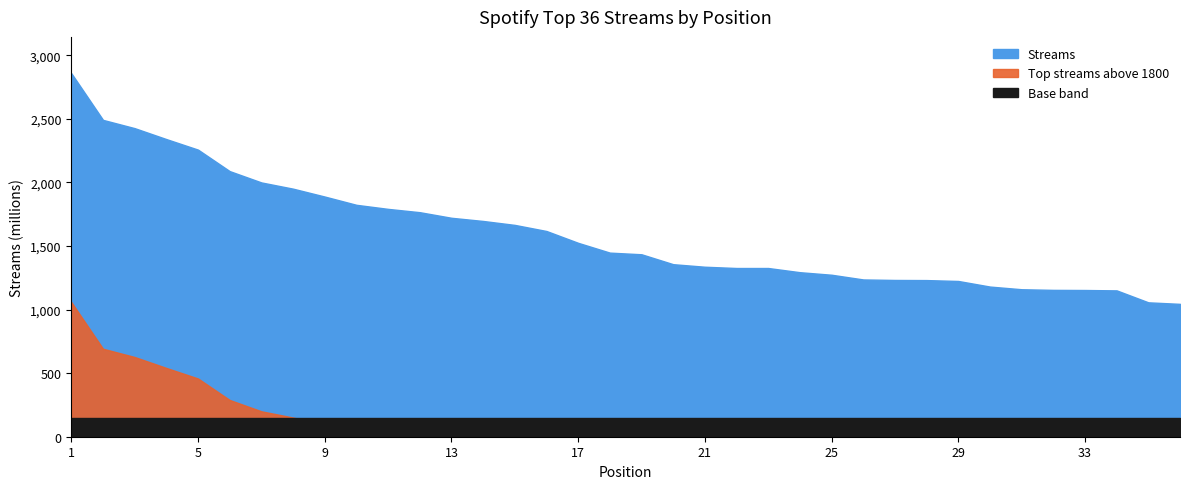

What is the greatest value displayed?

2859